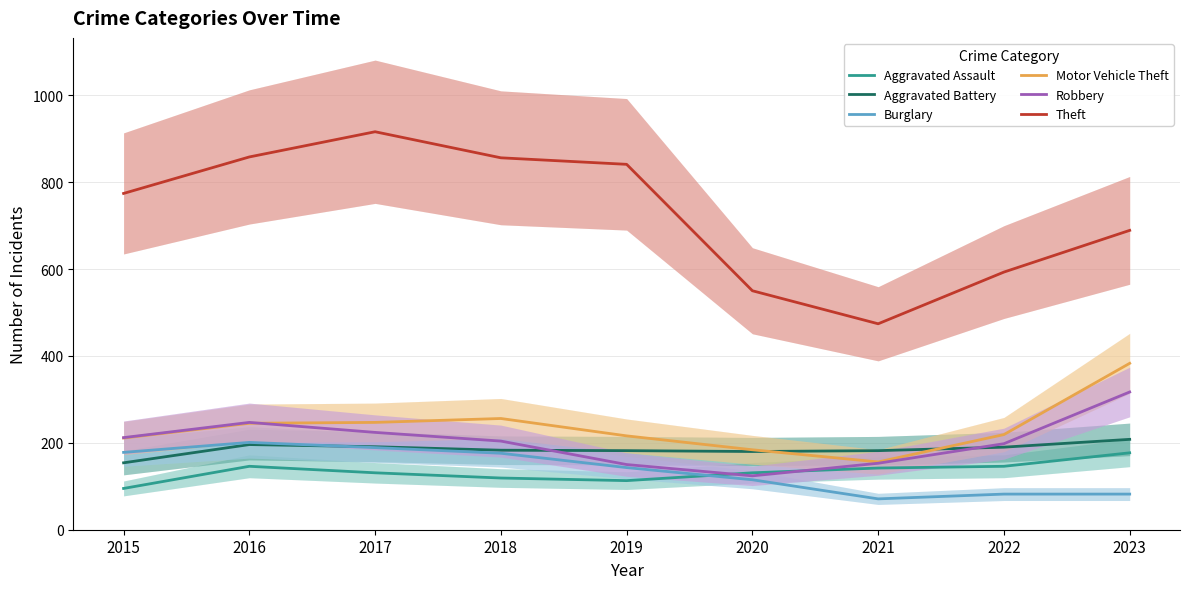

How many interior local peaks does the Robbery series have?

1